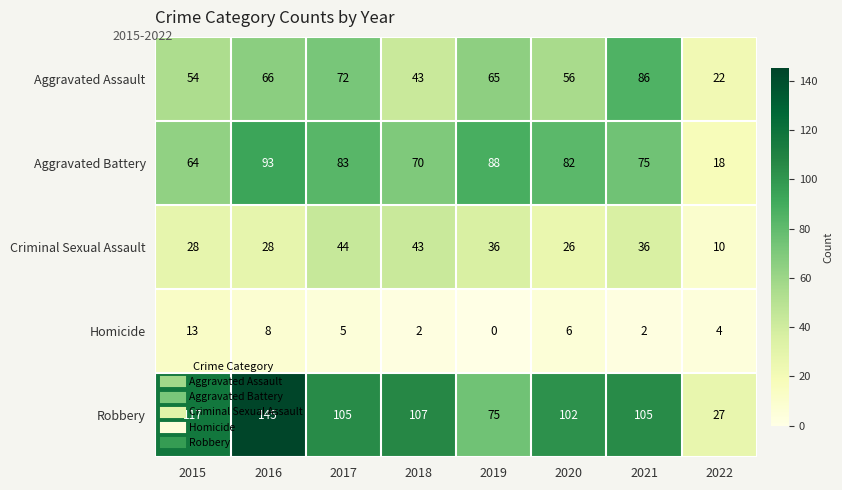

At which category is the sum across all series the highest?

2016